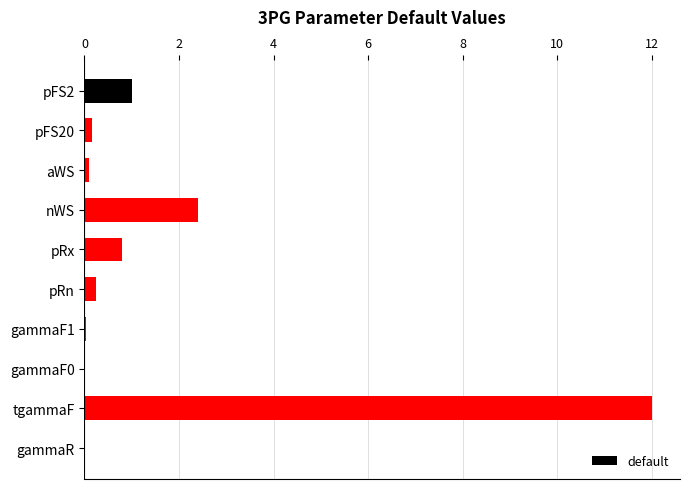

What is the sum of all values?

16.7